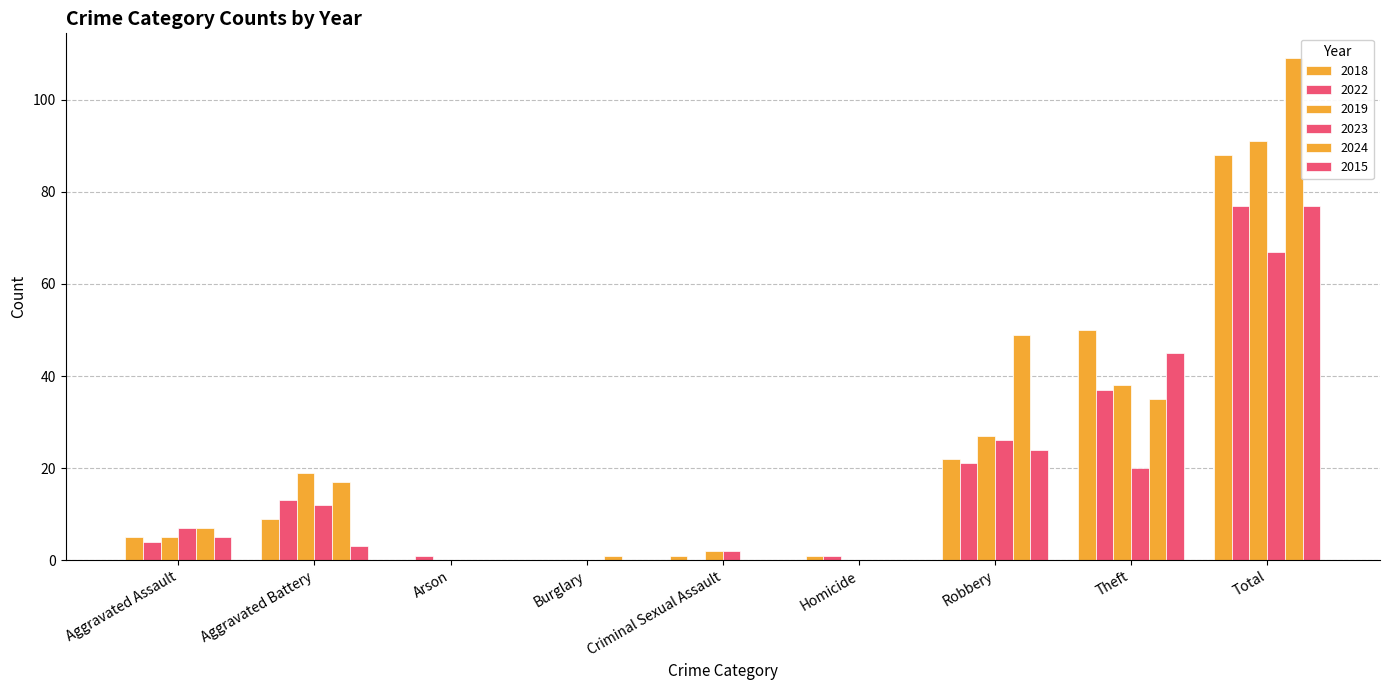

The value of 2018 at Aggravated Assault is 2. True or false?

False